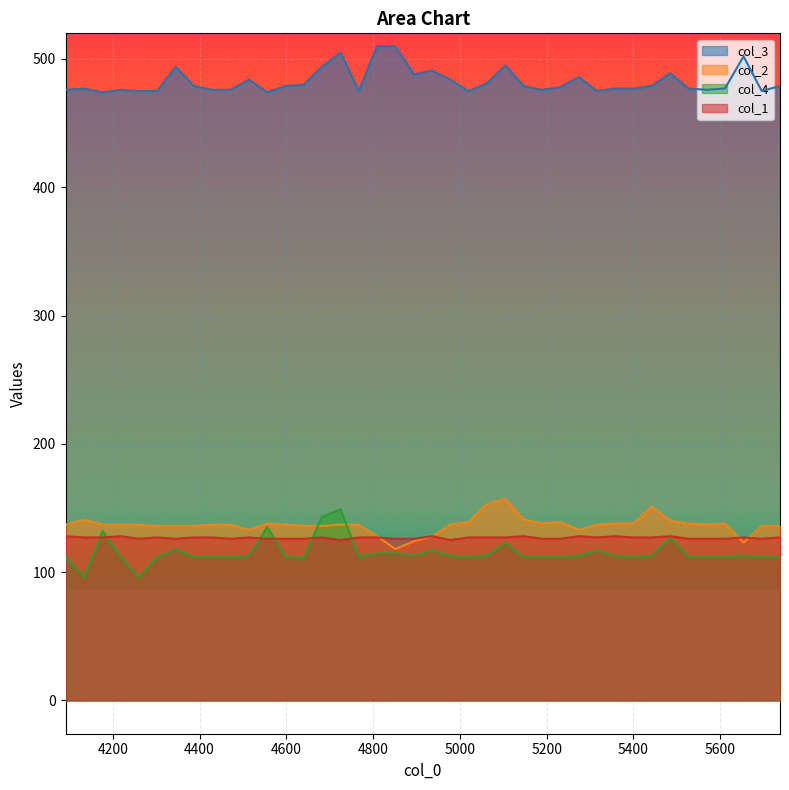

True or false: col_3 and col_2 cross at least once.

False